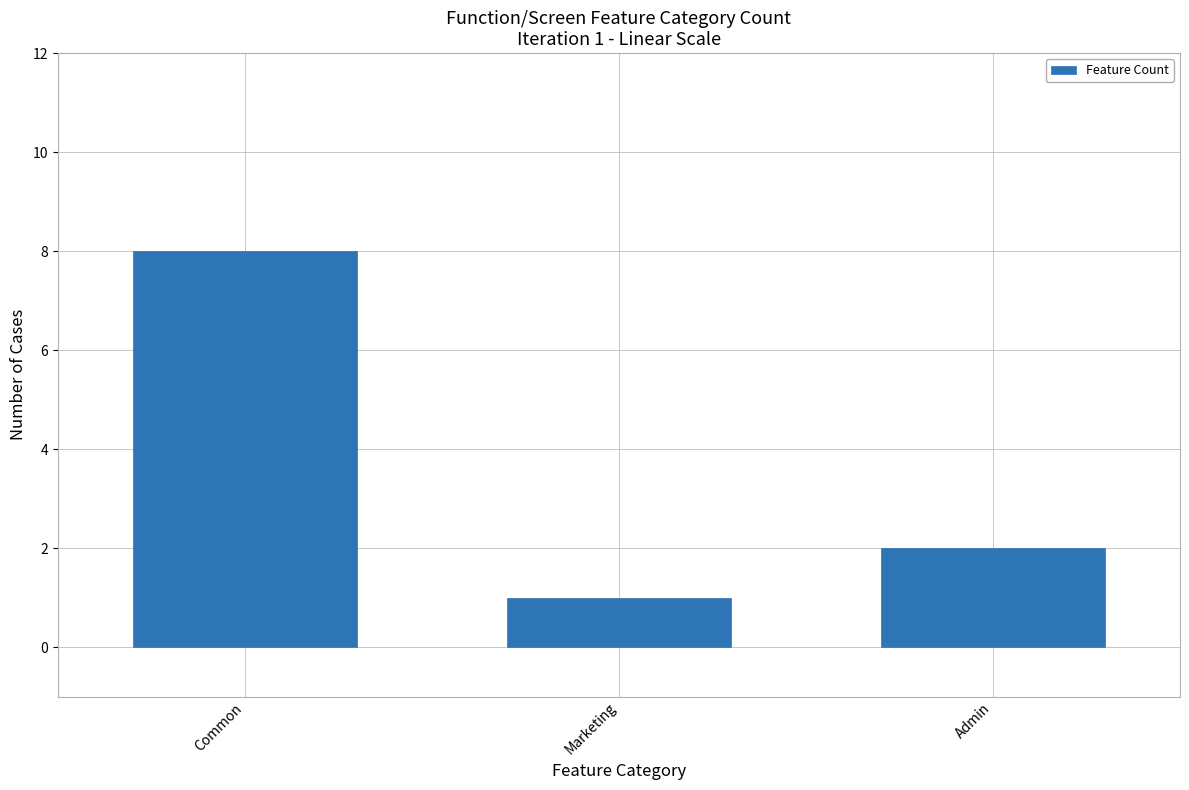

What is the ratio of the value at Common to the value at Admin?

4.0